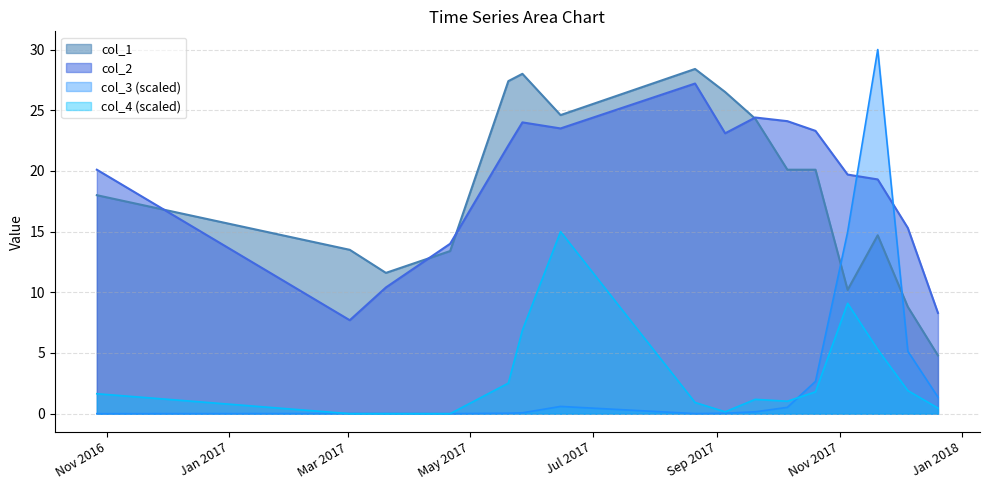

Rank the series by their maximum value, from lowest to highest.

col_4 (scaled), col_2, col_1, col_3 (scaled)